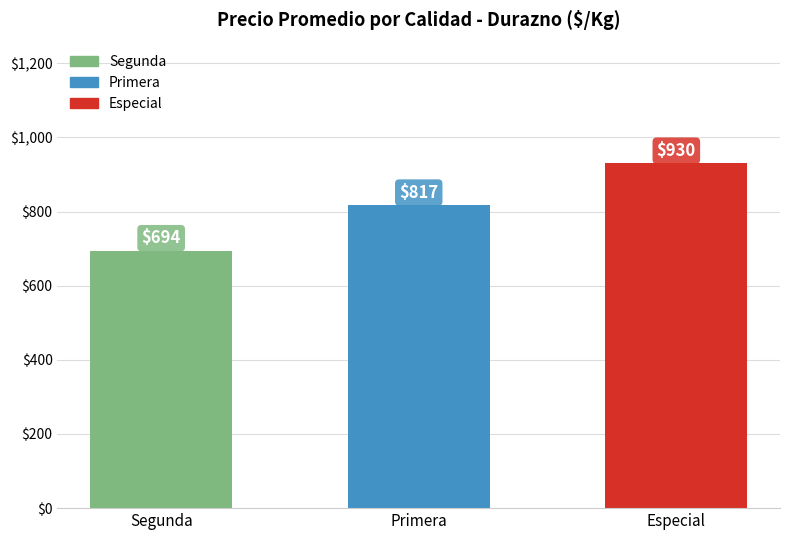

Reading right to left, transcribe all the data shown in this chart.

Especial=930	Primera=817	Segunda=694